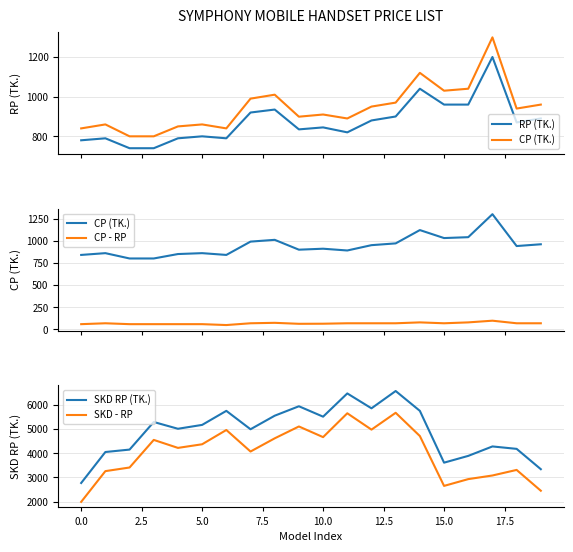

True or false: RP (TK.) and CP - RP intersect in this chart.

False